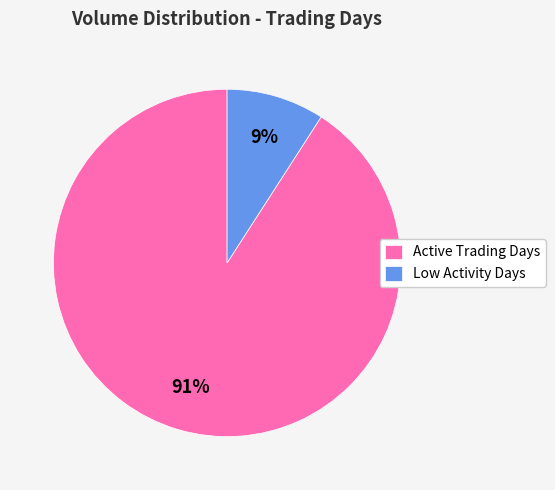

Is there any slice that represents more than half of the pie?

Yes